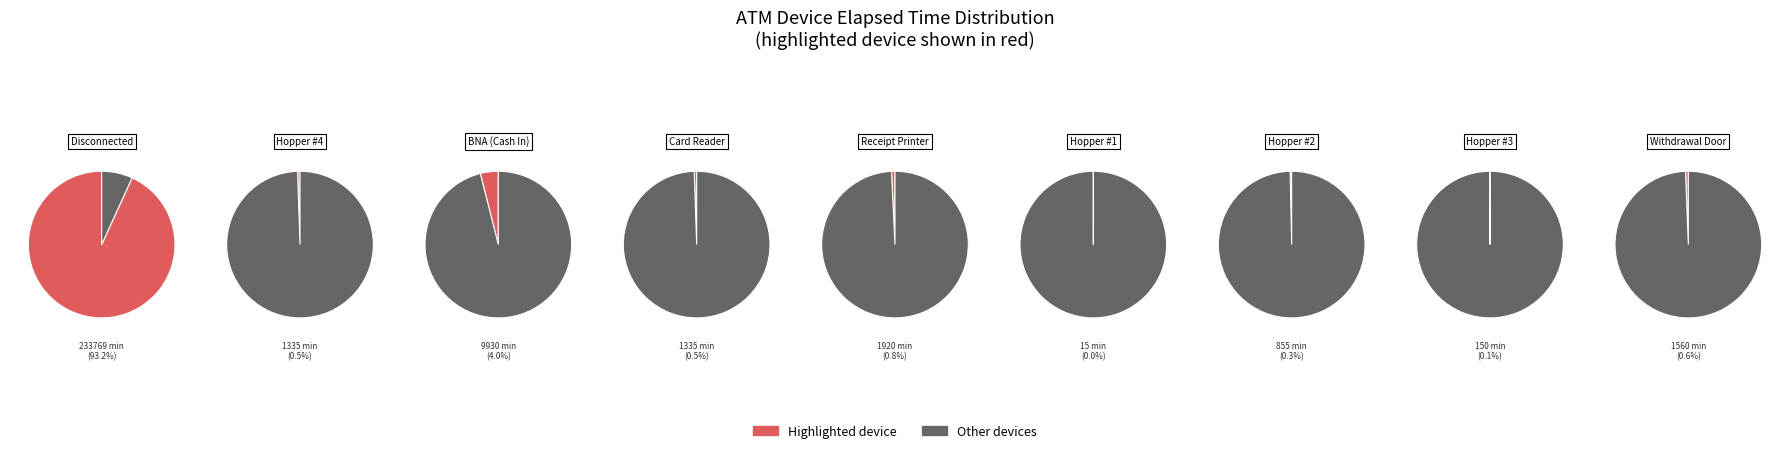

What is the change in value from Receipt Printer to Hopper #1?

-1905